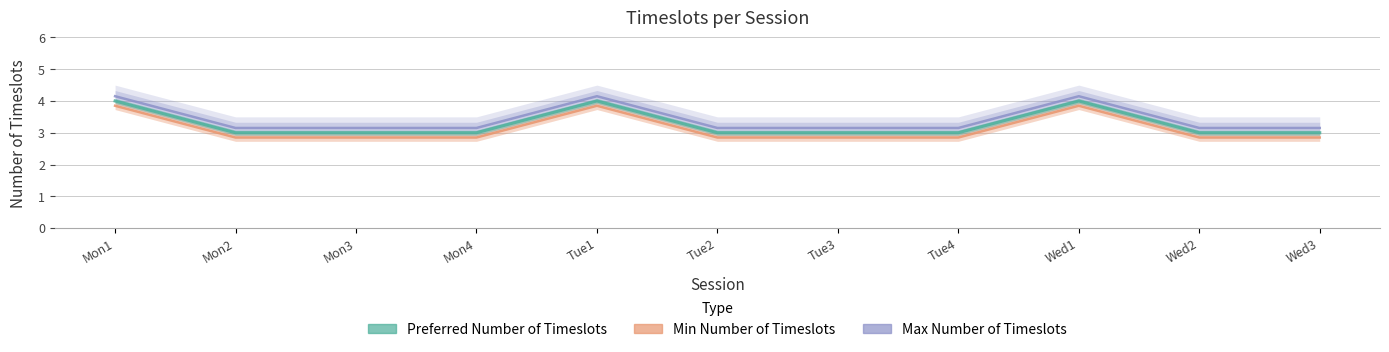

What is the maximum value shown in the chart?

4.2